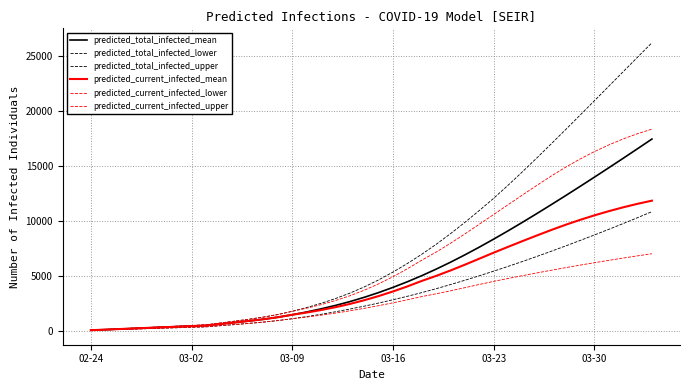

What is the sum of all predicted_current_infected_lower values?

110291